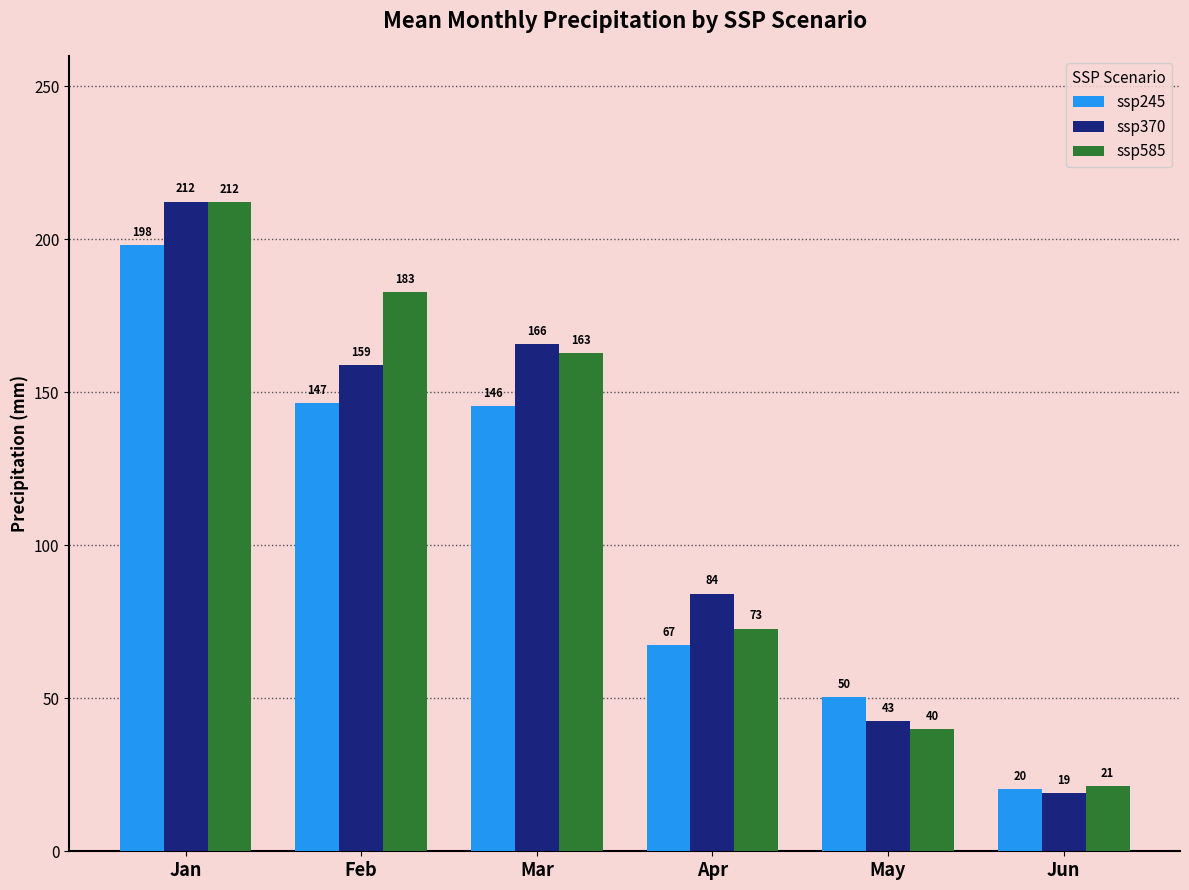

Between Mar and Apr, which series saw the biggest shift?

ssp585